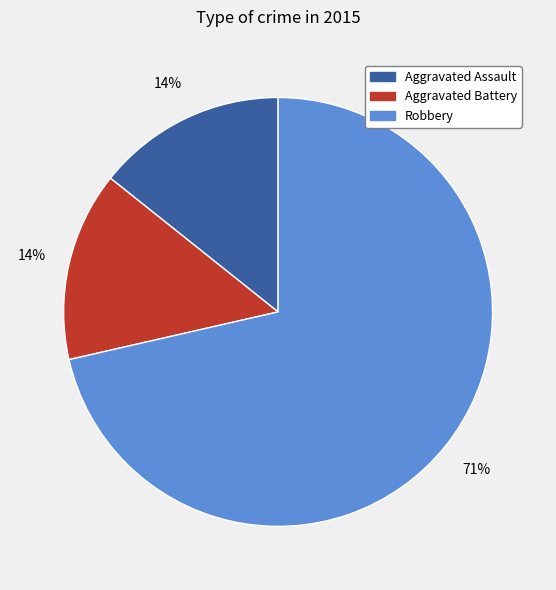

True or false: Robbery accounts for 71% of the total.

True